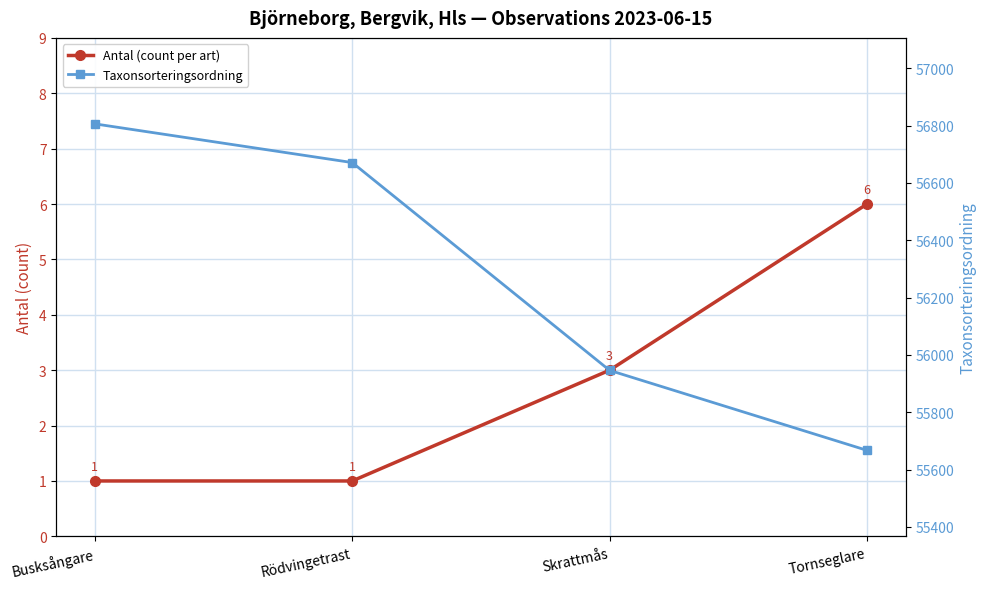

Is the value of Taxonsorteringsordning at Skrattmås greater than the value of Antal (count per art) at Skrattmås?

Yes